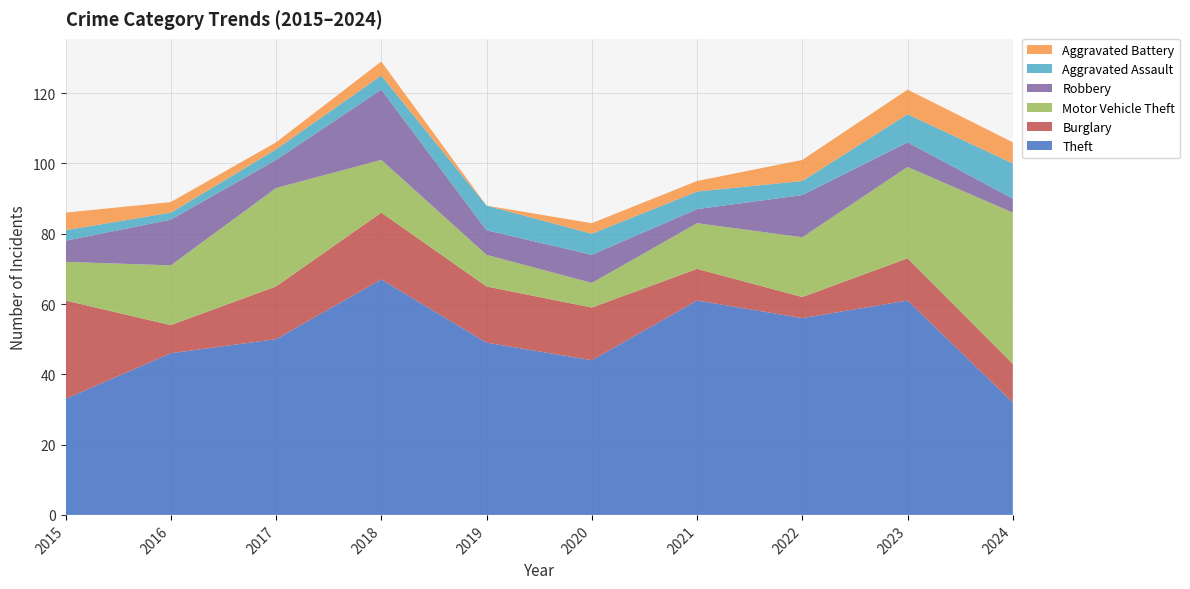

Reading left to right, extract all data points from this chart.

Theft: 33	46	50	67	49	44	61	56	61	32
Burglary: 28	8	15	19	16	15	9	6	12	11
Motor Vehicle Theft: 11	17	28	15	9	7	13	17	26	43
Robbery: 6	13	8	20	7	8	4	12	7	4
Aggravated Assault: 3	2	3	4	7	6	5	4	8	10
Aggravated Battery: 5	3	2	4	0	3	3	6	7	6